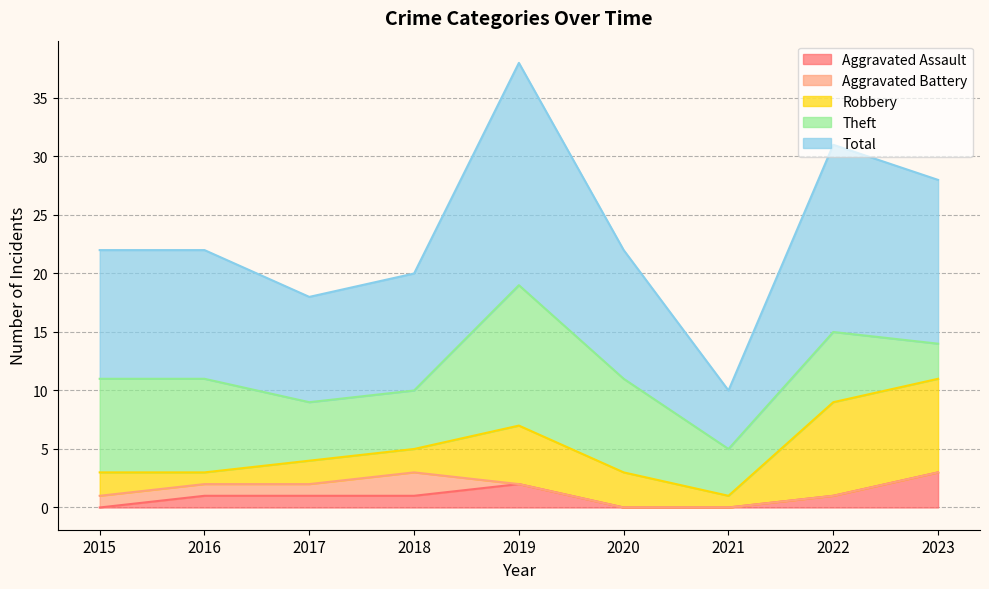

At 2023, list the series in order from smallest to largest.

Aggravated Battery, Aggravated Assault, Theft, Robbery, Total